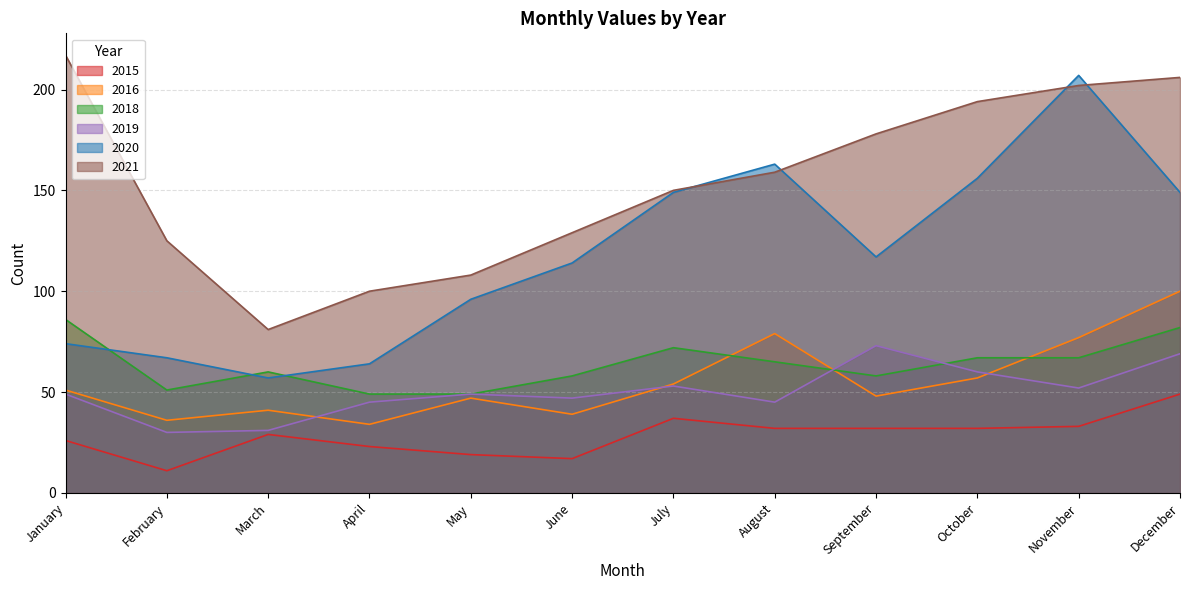

What is the value of the 2021 point at the 10th from the left?

194